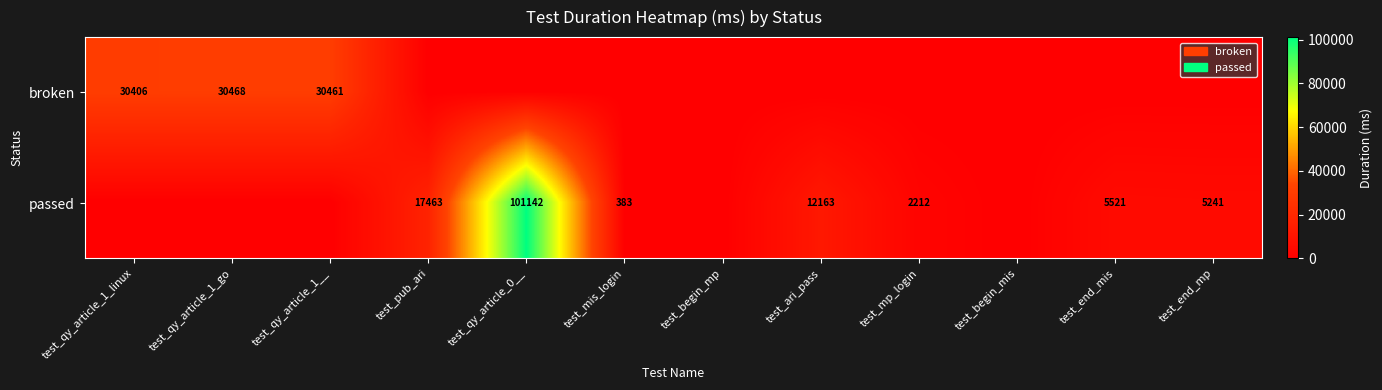

The value of passed at test_end_mis is 8777. True or false?

False